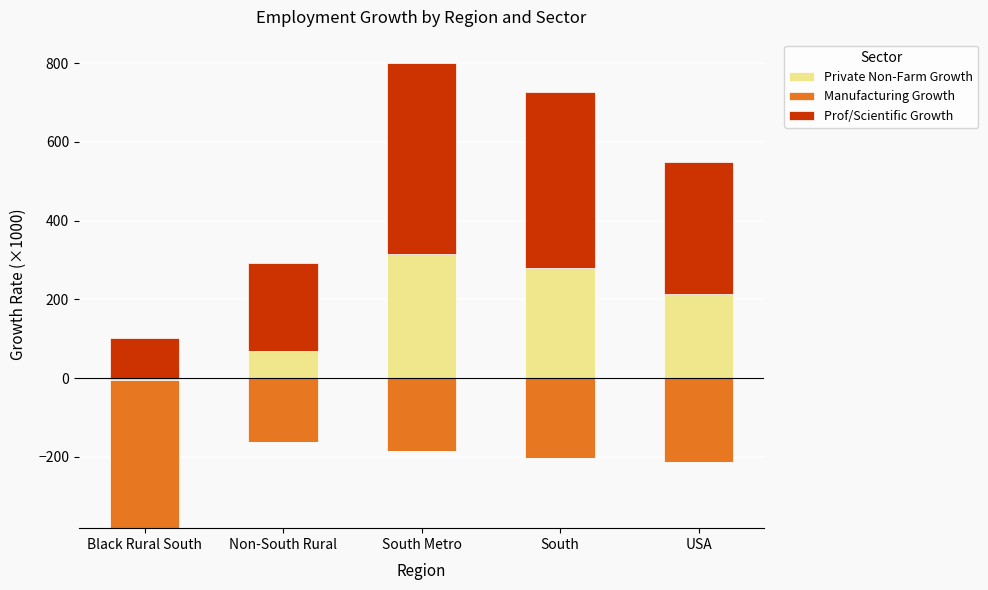

What position from the left is USA?

5